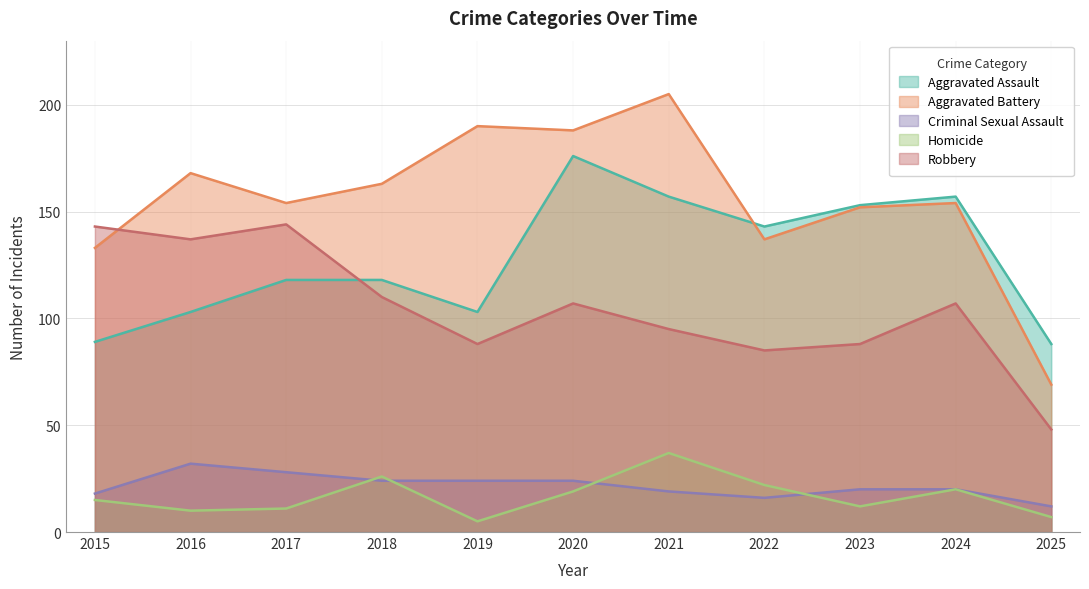

True or false: Criminal Sexual Assault has a value of 16 at 2022.

True